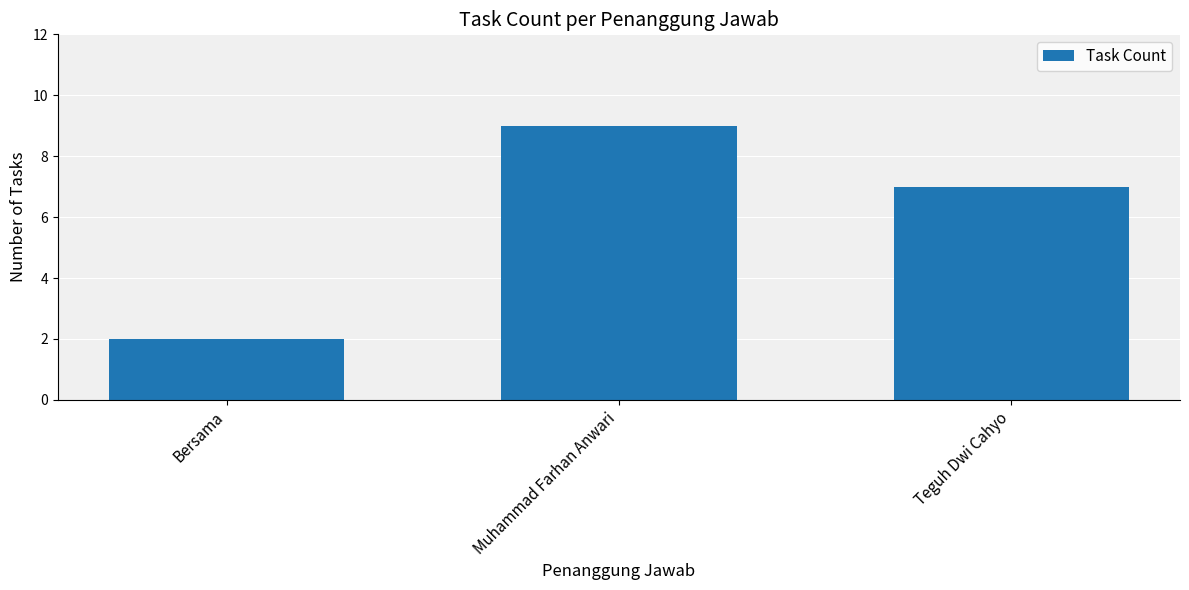

Count the values in the range 2 to 9.

3